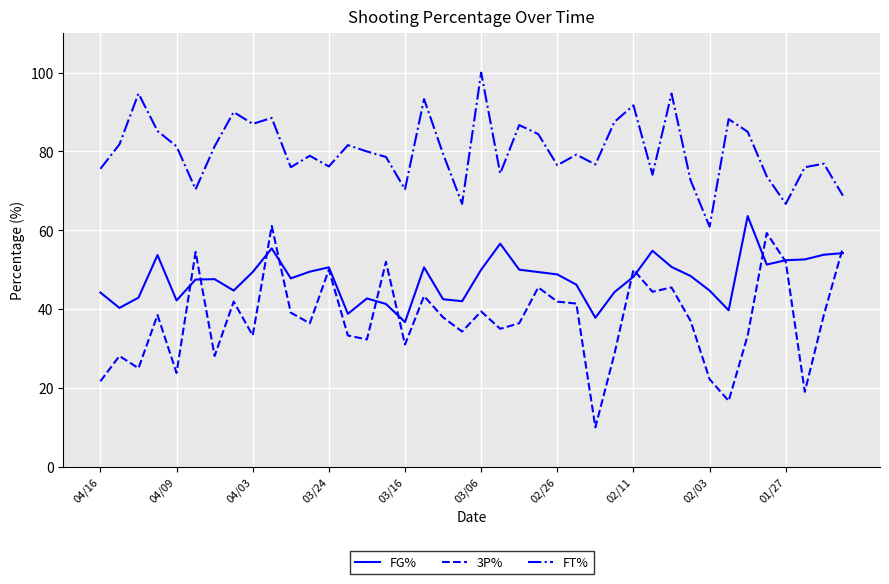

Which series has the largest total across all categories?

FT%